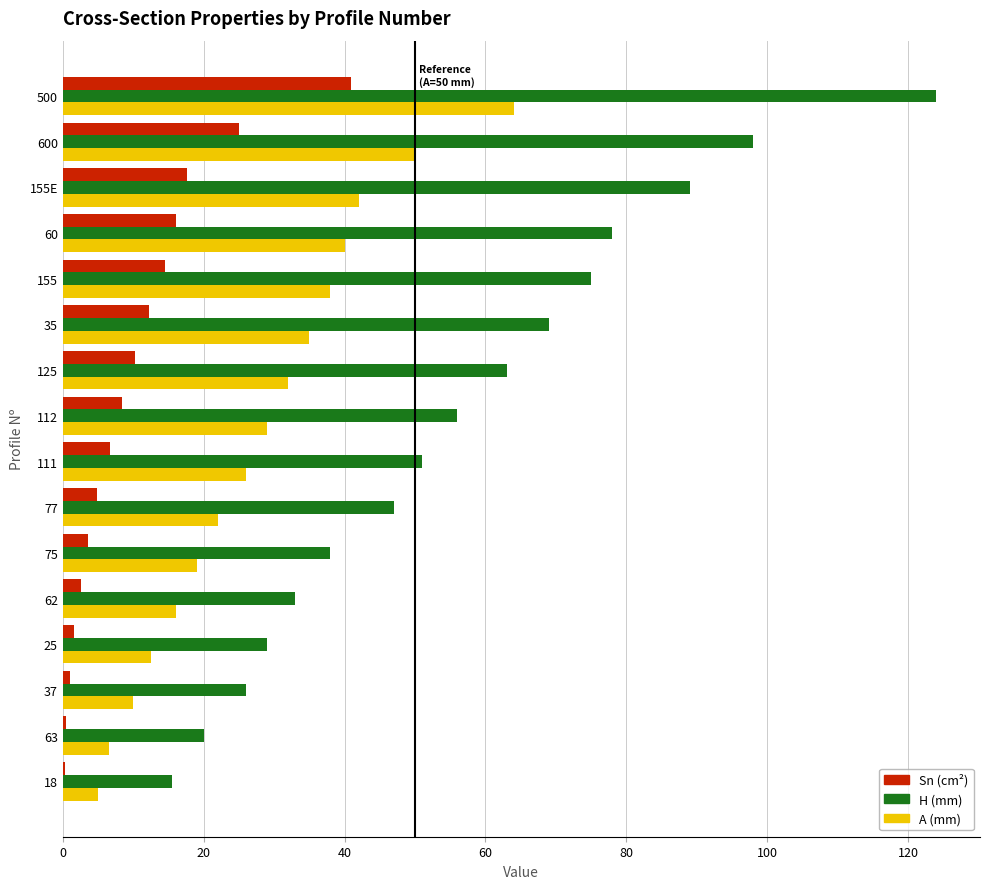

Which label corresponds to the largest value in the chart?

500